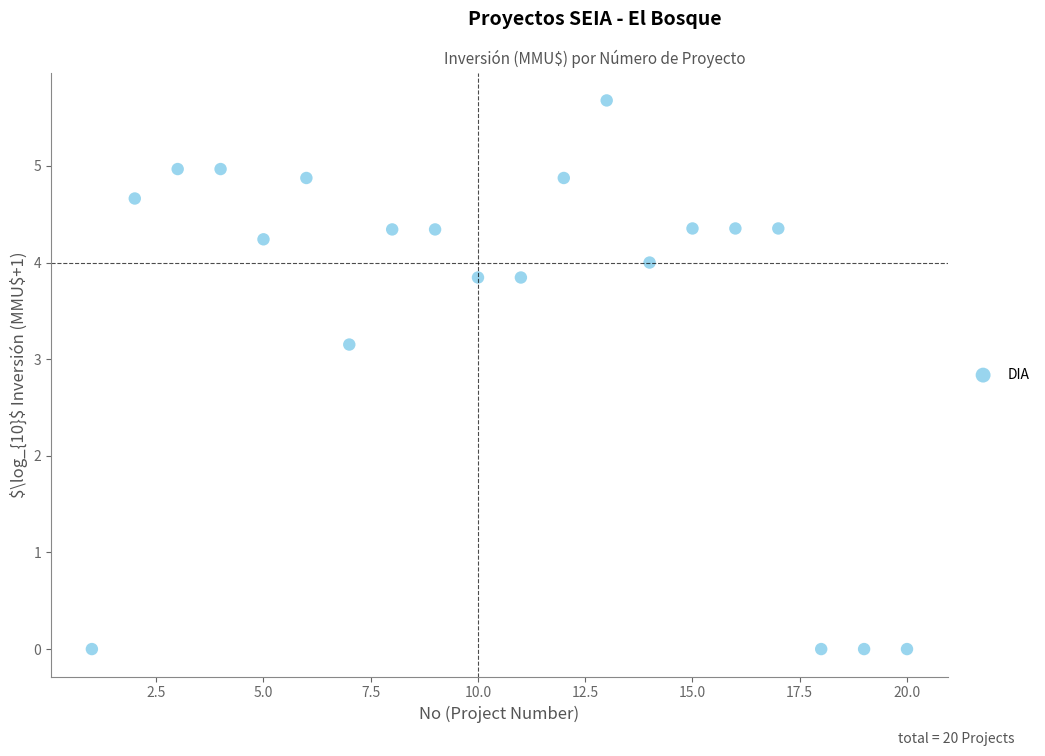

What Y value in the scatter plot is closest to 2?

3.2